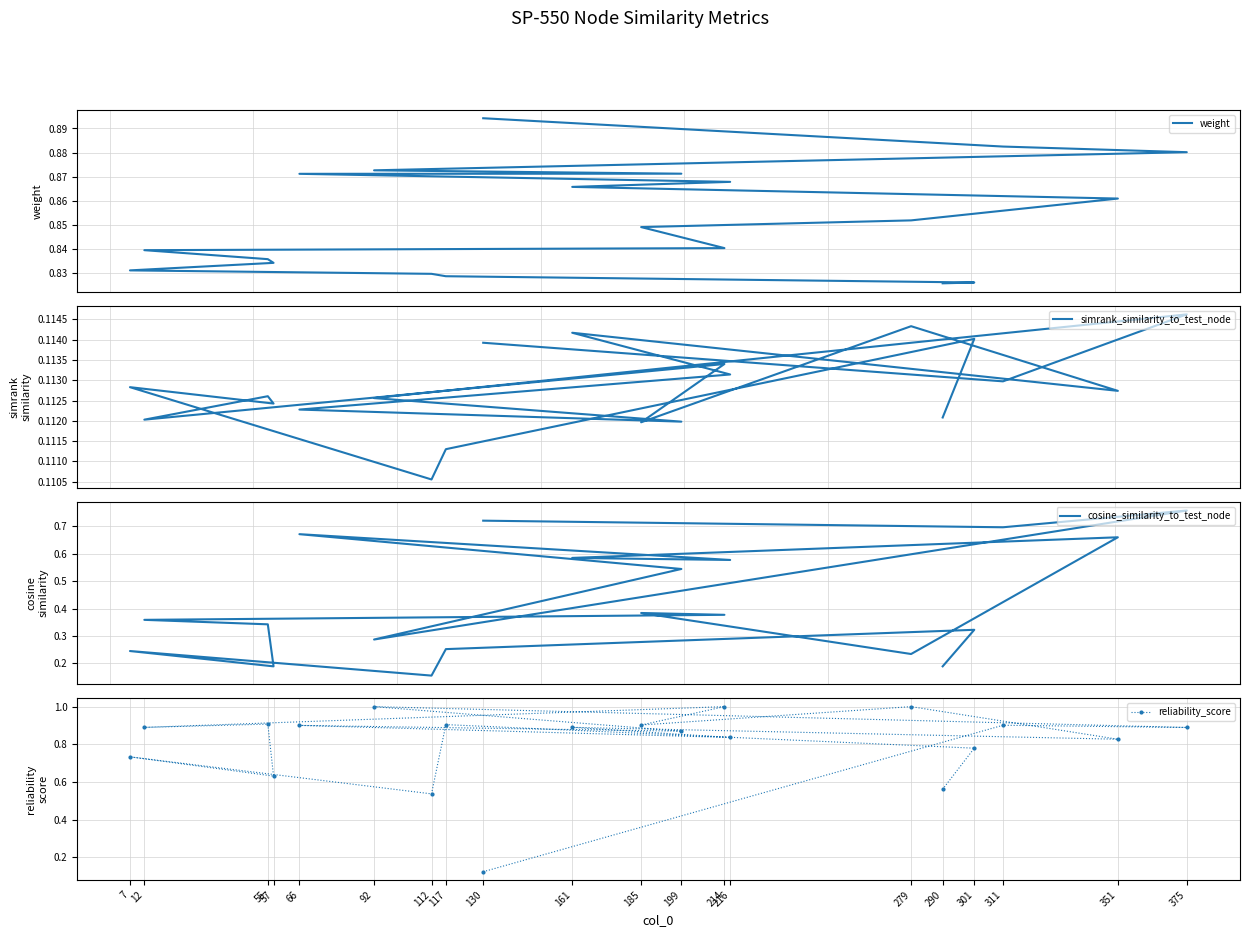

Read the reliability_score value at 199.

0.9